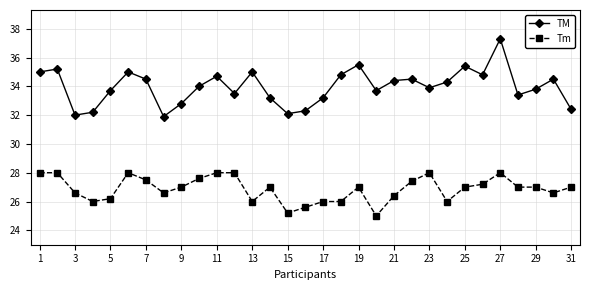

What is the maximum value shown in the chart?

37.3